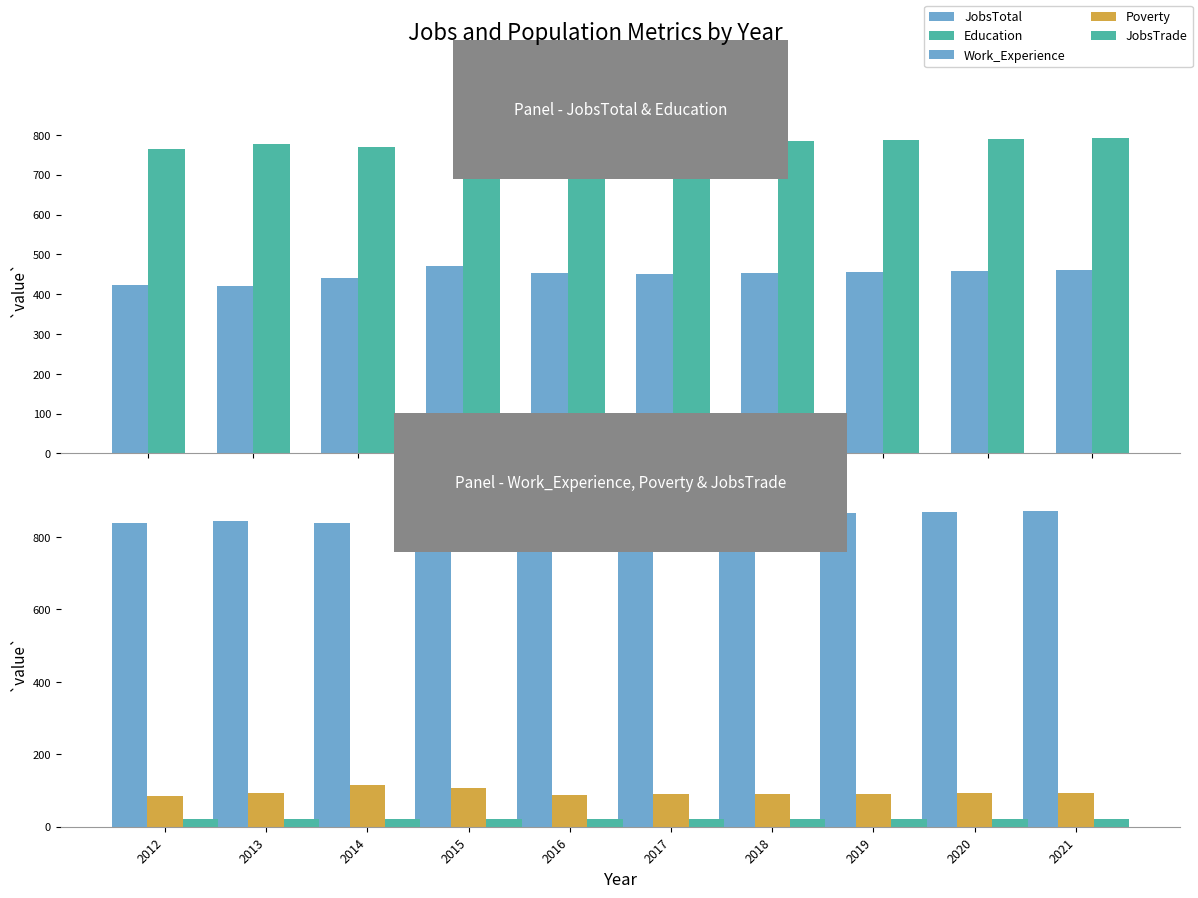

At how many categories does at least one series exceed 473?

10